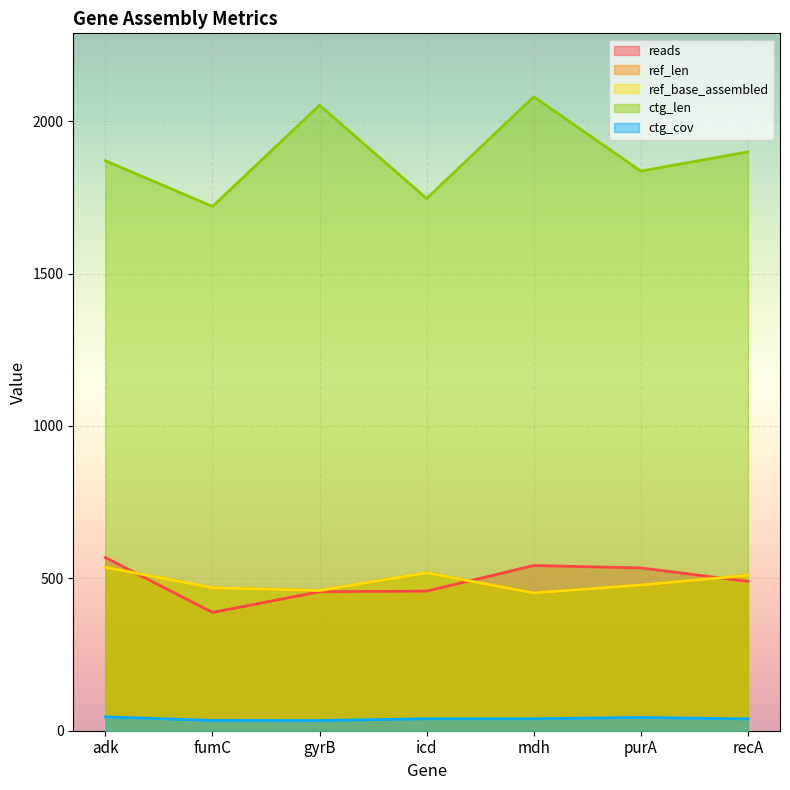

Rank the categories by ref_base_assembled value from lowest to highest.

mdh, gyrB, fumC, purA, recA, icd, adk